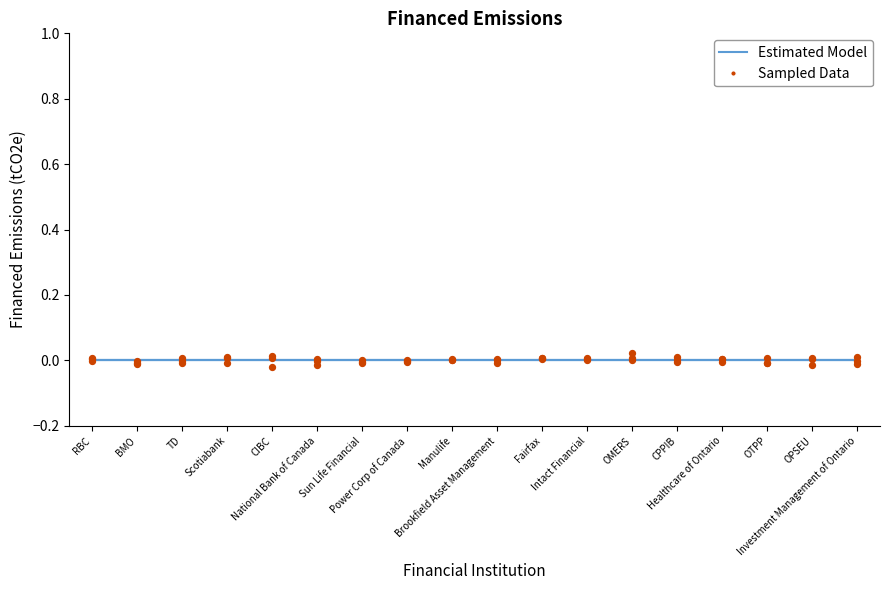

Which series has the largest total across all categories?

Financed Scope 1 (Model)